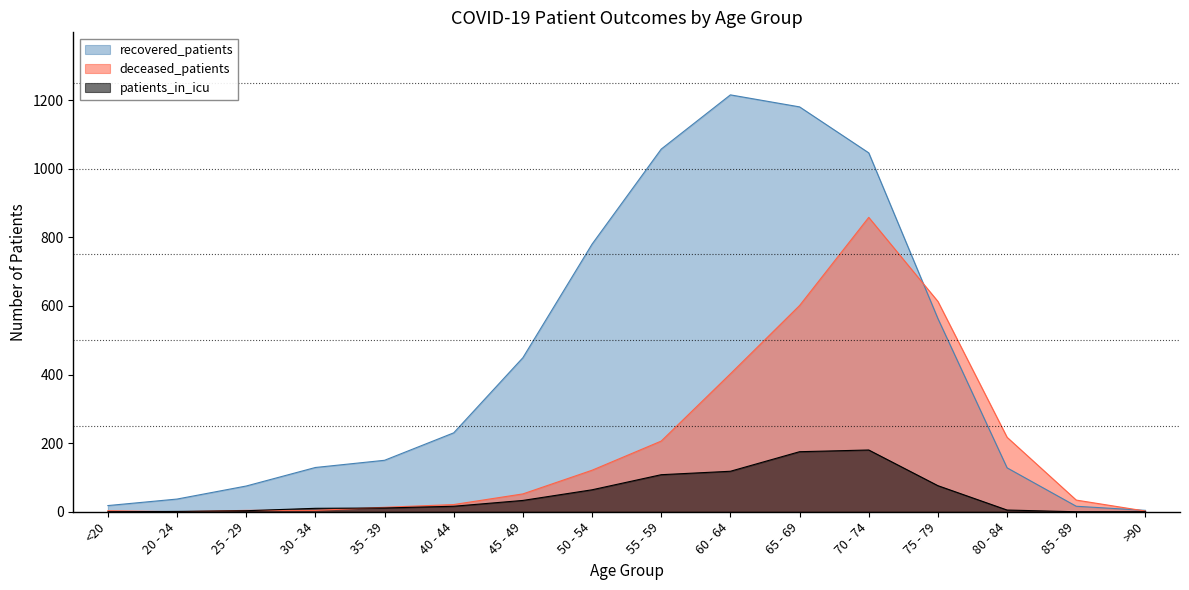

Which series has the largest total across all categories?

recovered_patients